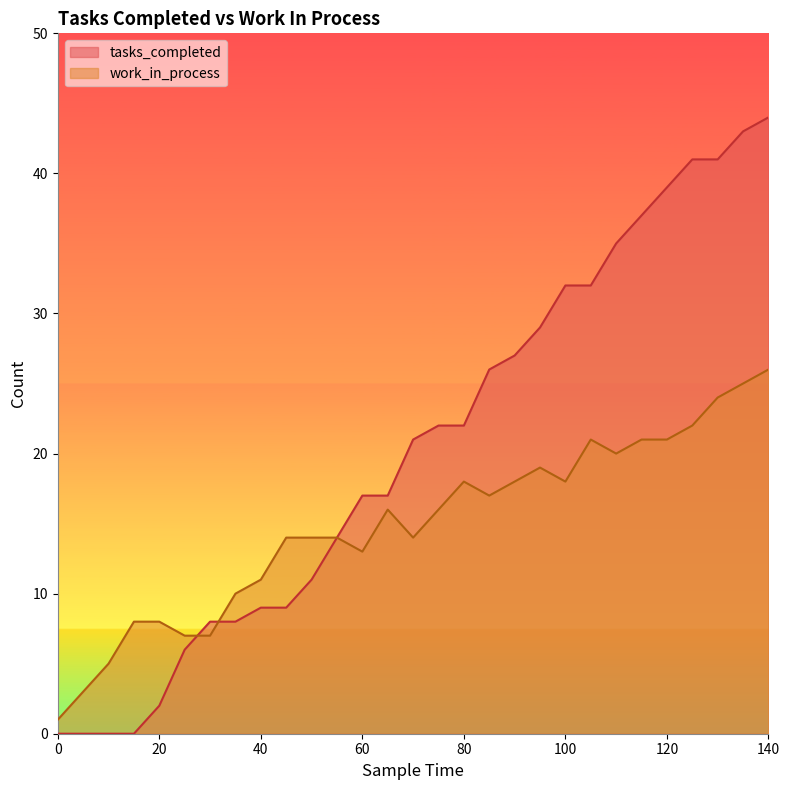

Is the value of tasks_completed at 35 greater than the value of work_in_process at 30?

Yes